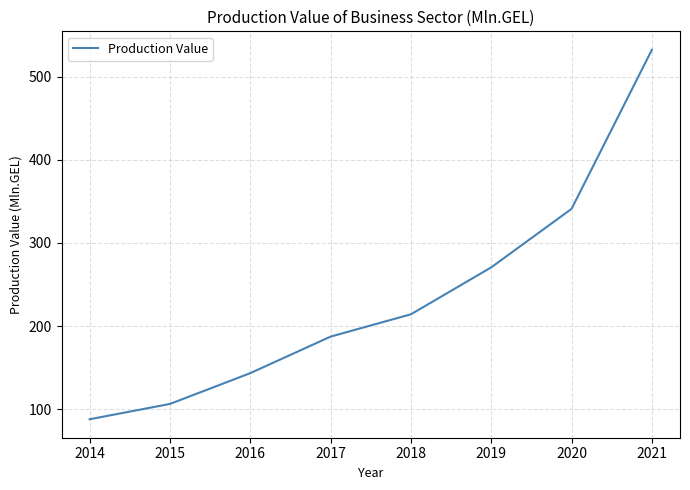

Rank the categories by value from highest to lowest.

2021, 2020, 2019, 2018, 2017, 2016, 2015, 2014